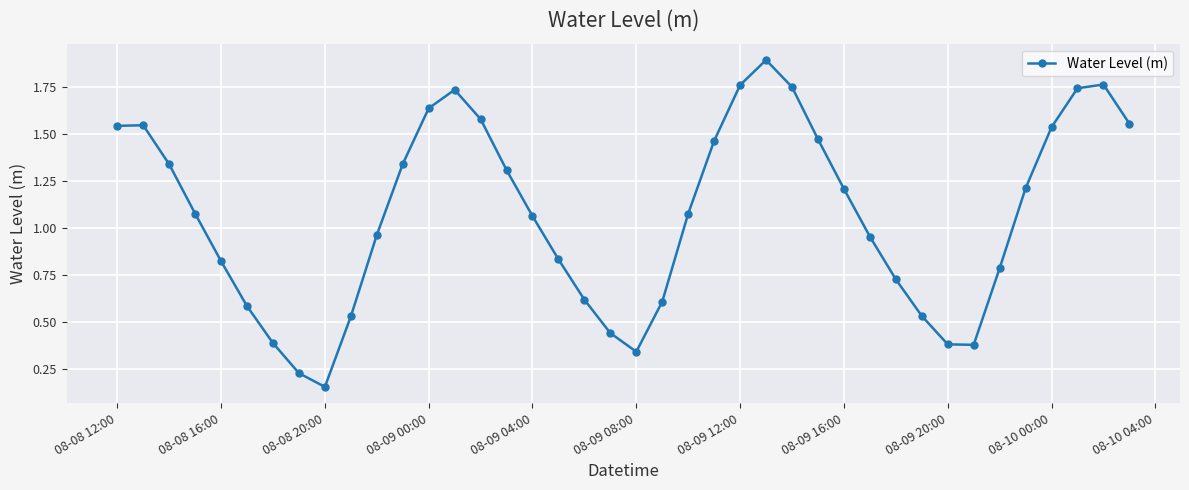

True or false: the data has more than 1 interior local peaks.

True